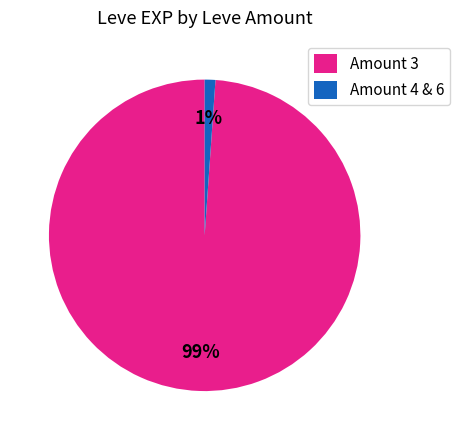

Between Amount 3 and Amount 4 & 6, which is larger?

Amount 3